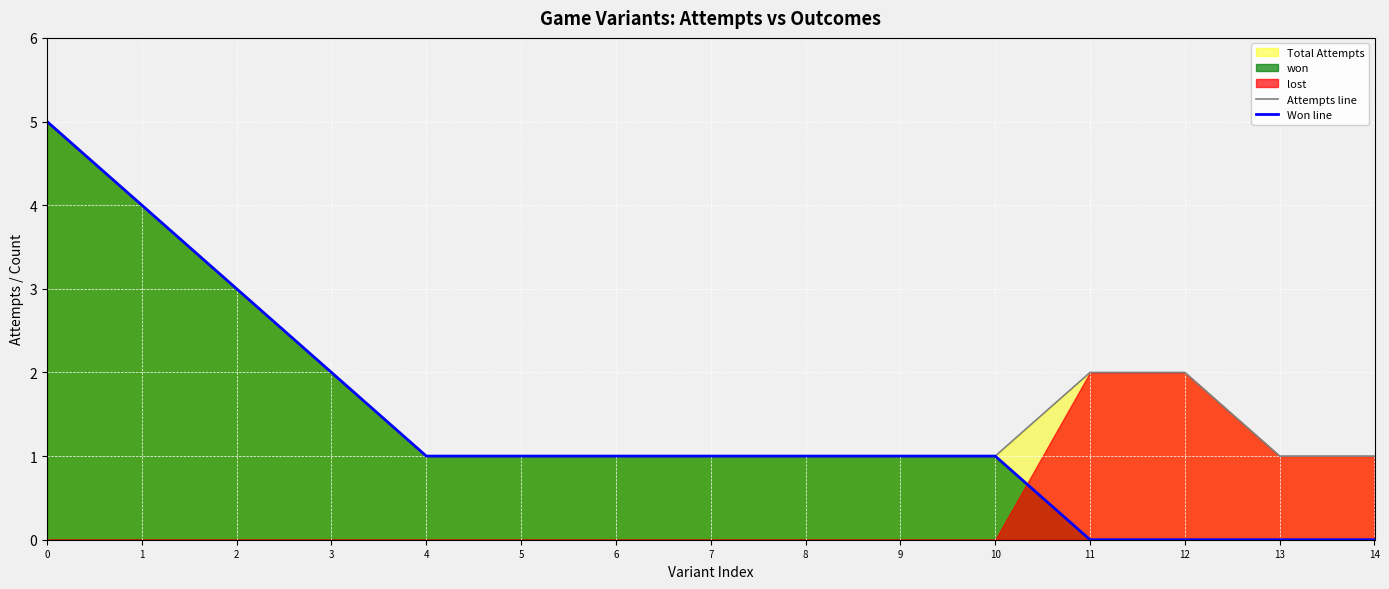

Reading left to right, what are all the values shown in this chart?

Attempts line: 5	4	3	2	1	1	1	1	1	1	1	2	2	1	1
Won line: 5	4	3	2	1	1	1	1	1	1	1	0	0	0	0